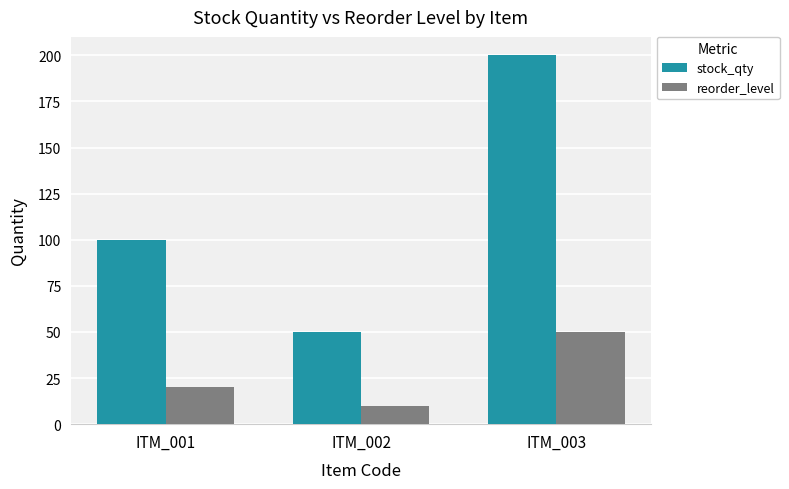

At which label is stock_qty closest to 125?

ITM_001